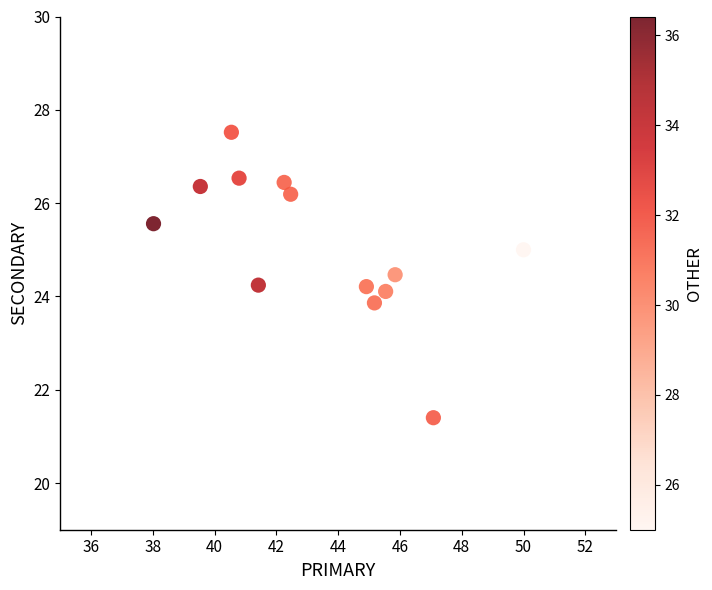

What is the range of X values (max minus min)?

12.0